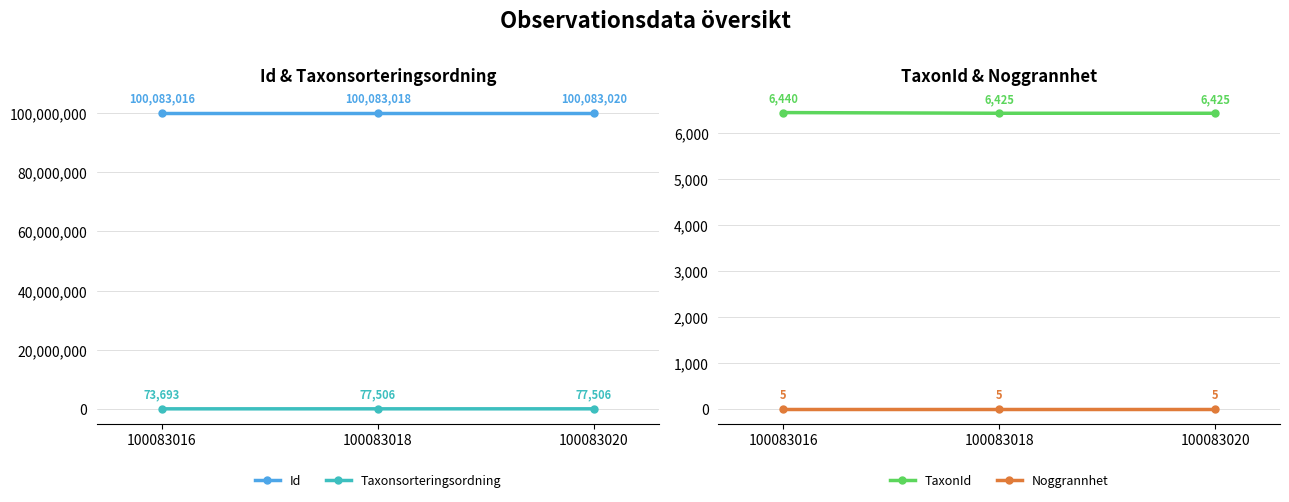

What is the highest value of the Noggrannhet series?

5